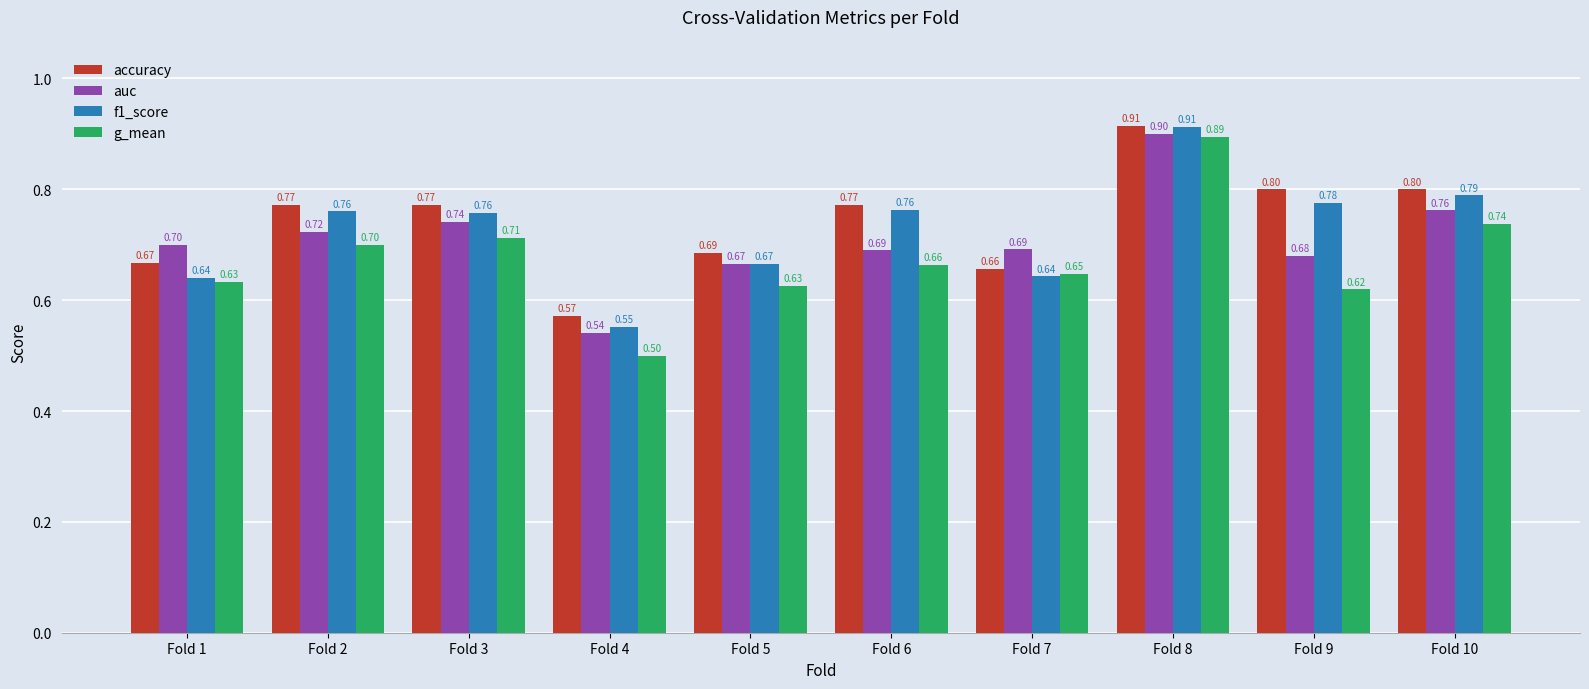

What are all the series names shown in the legend?

accuracy, auc, f1_score, g_mean